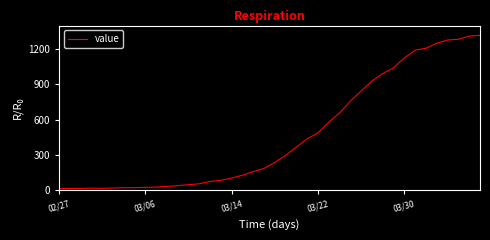

What is the greatest value displayed?

1317